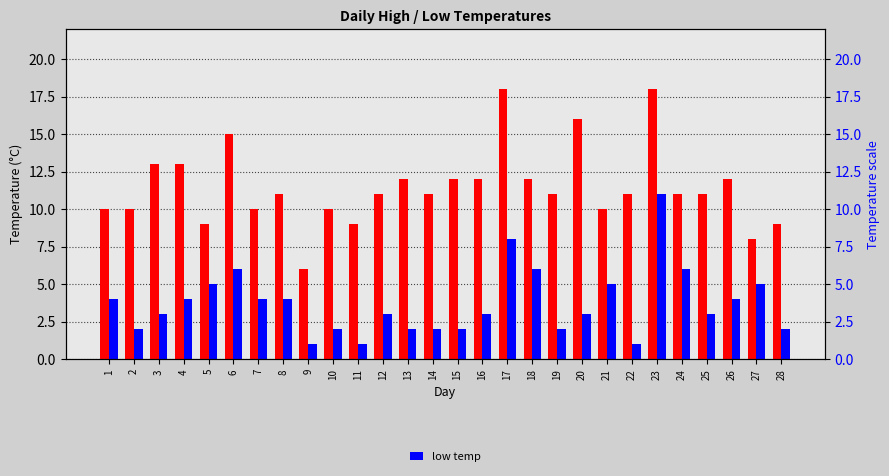

Which series has the largest total across all categories?

high temp